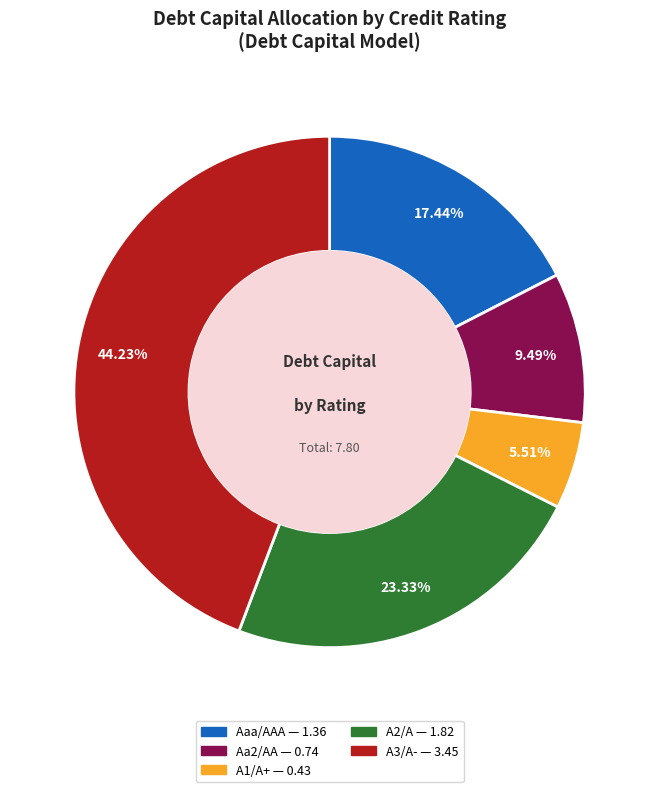

Is there a majority slice in this chart?

No